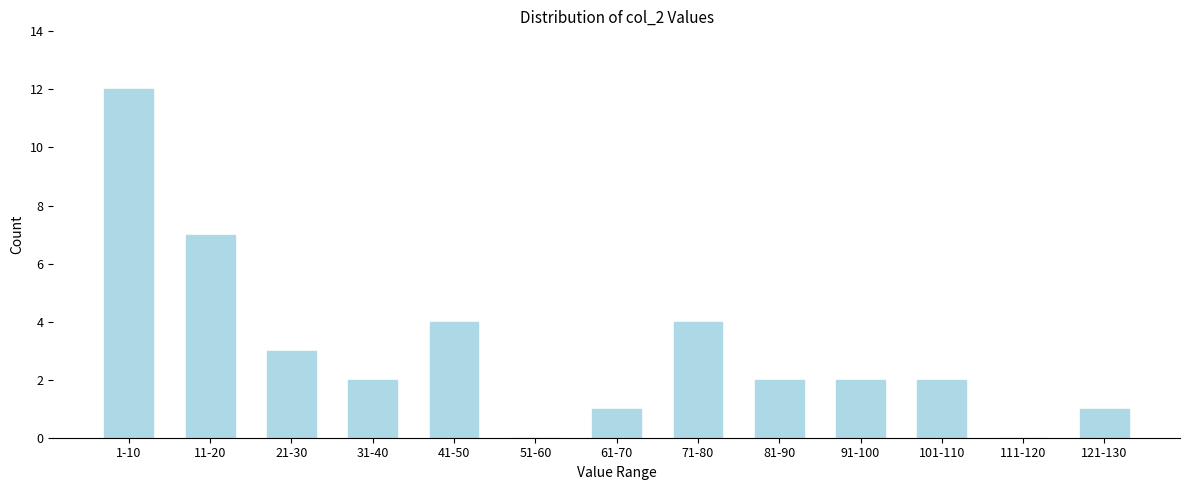

Reading right to left, transcribe all the data shown in this chart.

121-130=1	111-120=0	101-110=2	91-100=2	81-90=2	71-80=4	61-70=1	51-60=0	41-50=4	31-40=2	21-30=3	11-20=7	1-10=12